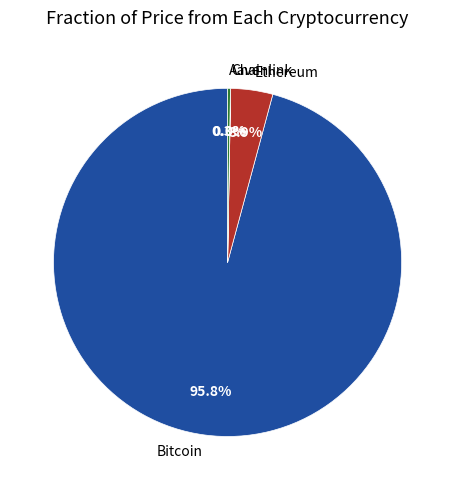

To the nearest percent, what is the difference between the largest and smallest slice percentages?

96%